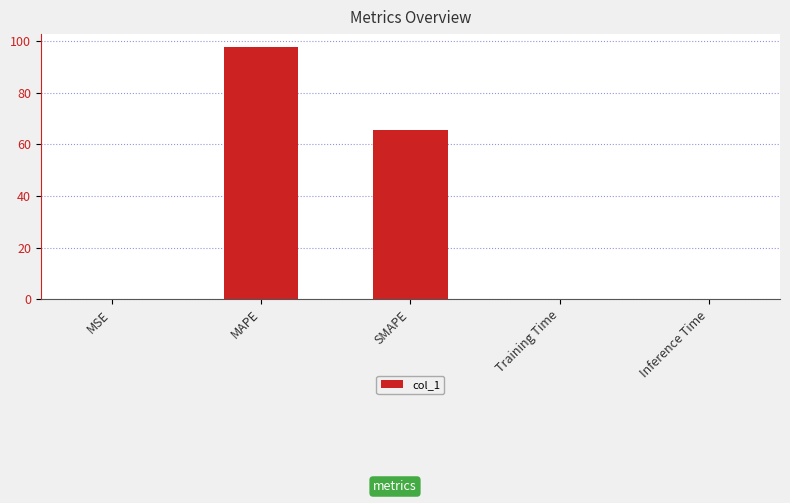

Which label corresponds to the largest value in the chart?

MAPE